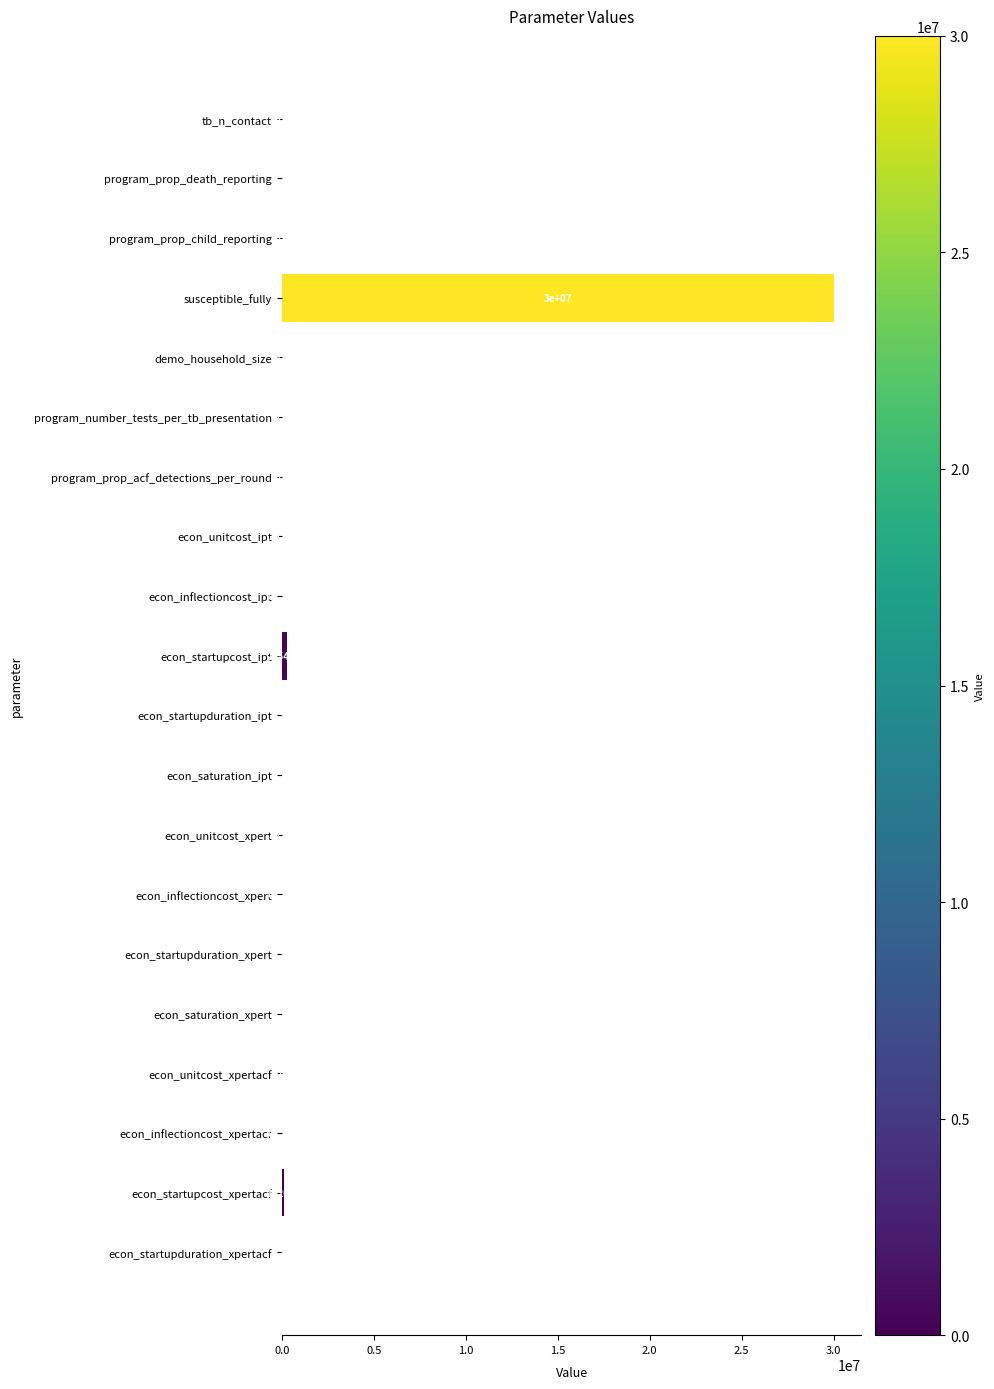

At which label is the value closest to 15000000?

econ_startupcost_ipt